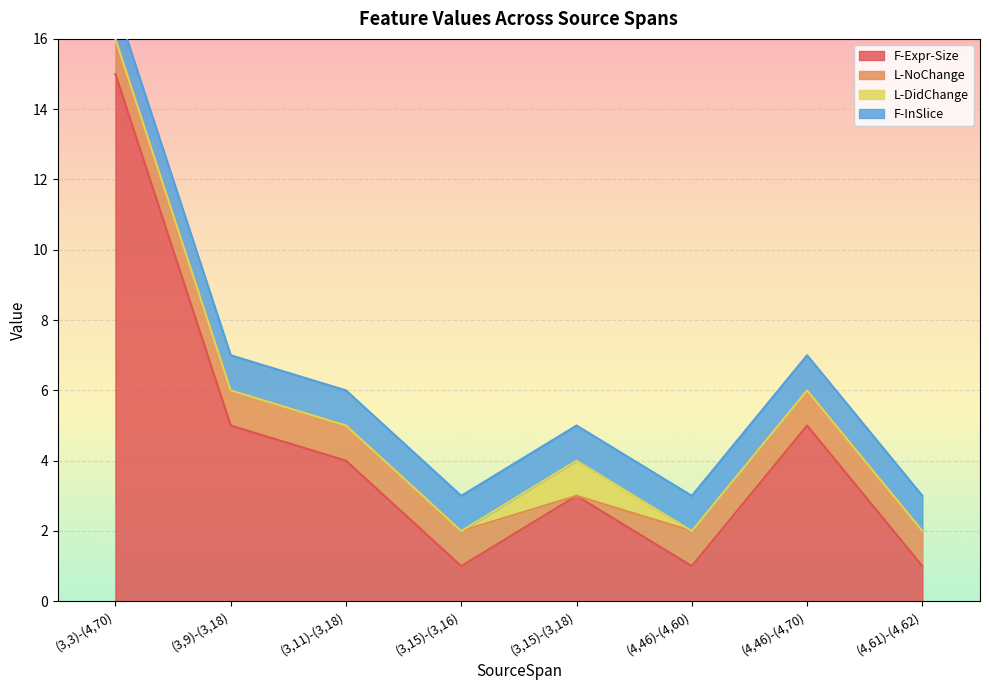

Between (3,3)-(4,70) and (4,46)-(4,70), which series saw the biggest shift?

F-Expr-Size